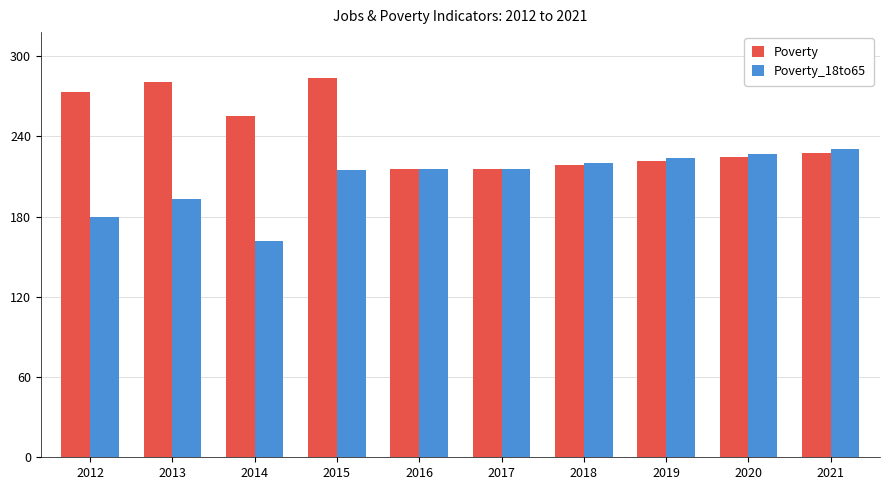

At which category does the chart reach its peak across all series?

2015